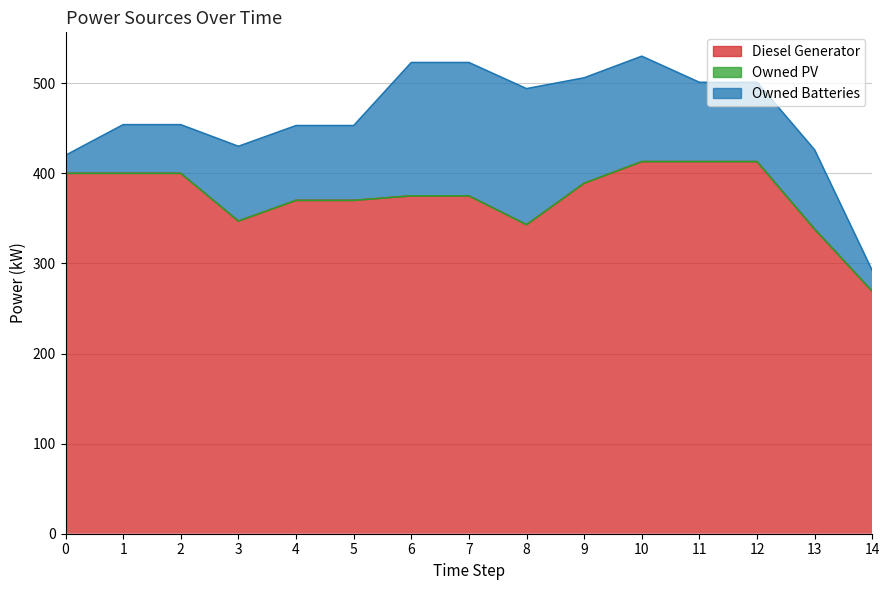

True or false: Owned Batteries and Diesel Generator cross at least once.

False